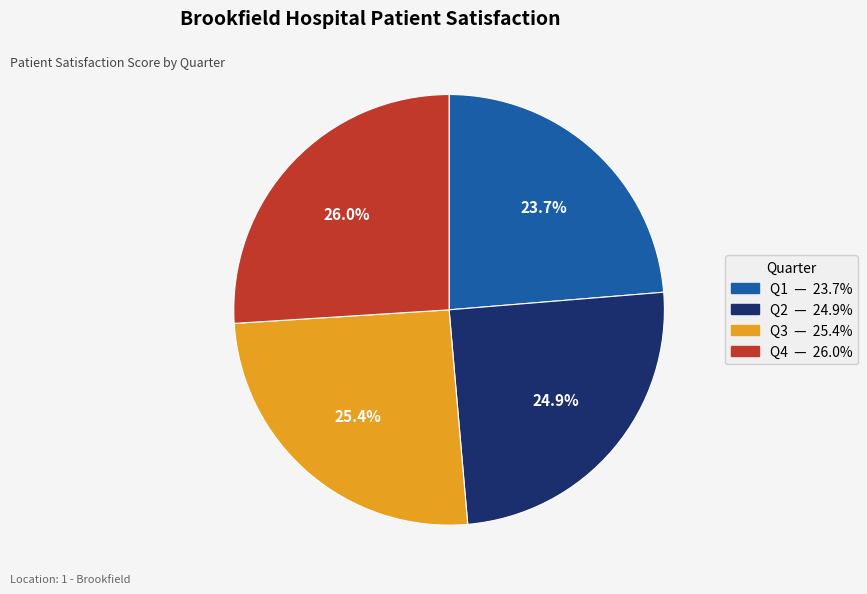

To the nearest percent, what is the combined percentage of Q3 and Q2?

50%